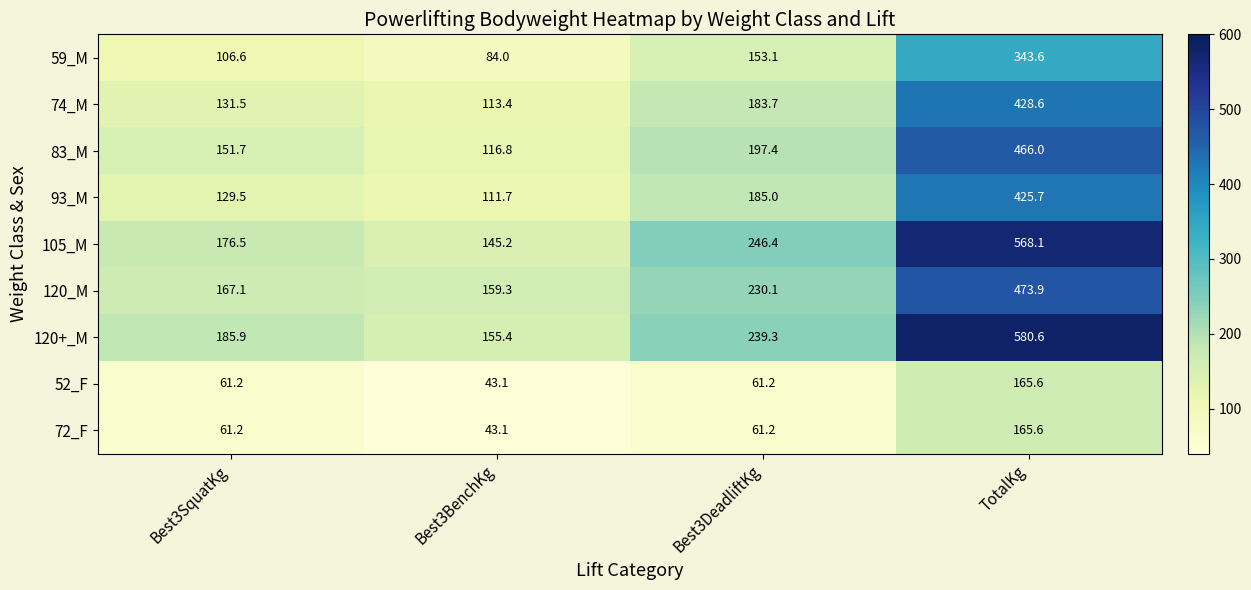

What is the greatest value displayed?

580.6